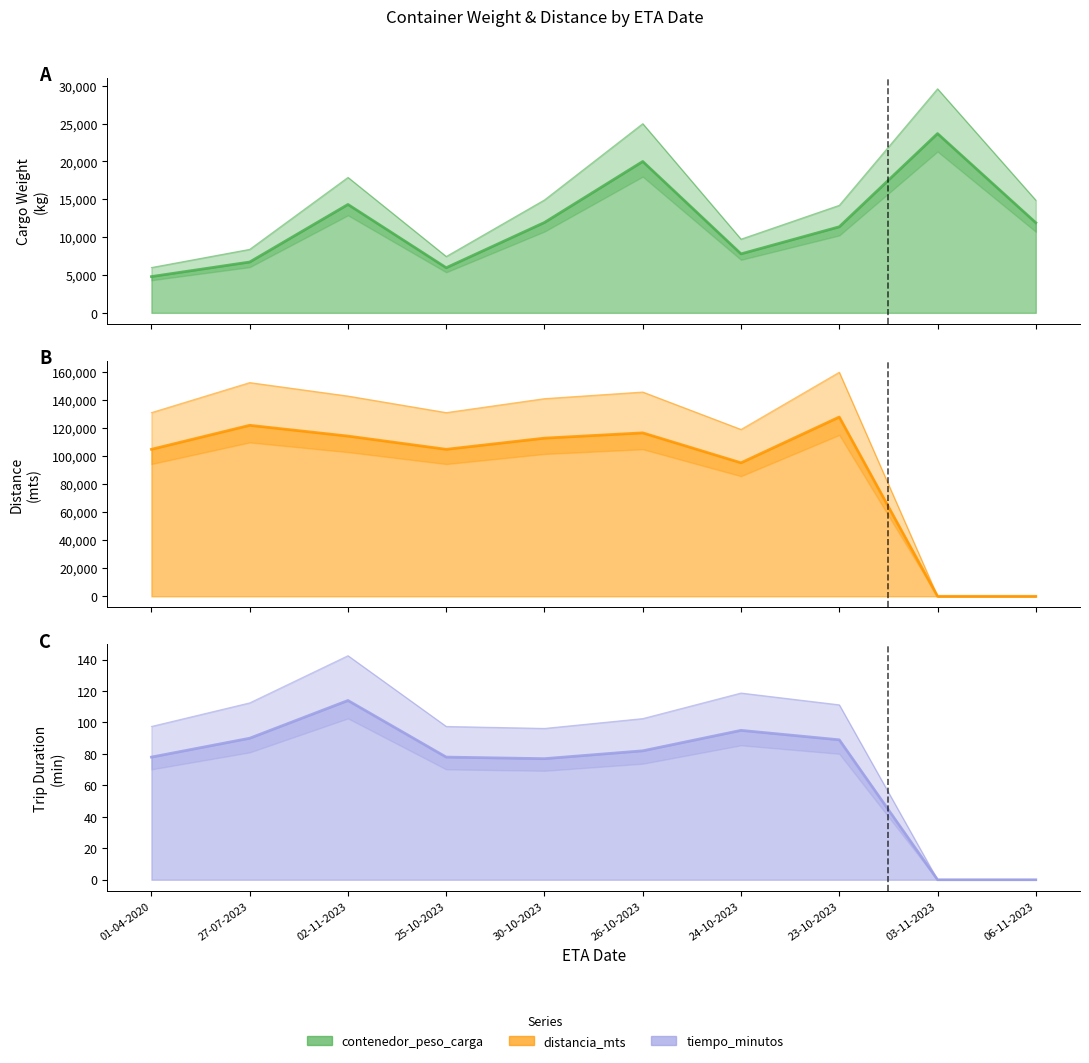

Reading left to right, what are all the values shown in this chart?

contenedor_peso_carga: 4792	6715	14320	5960	11940	20000	7792	11369	23686	11910
distancia_mts: 104935	122077	114383	104935	112910	116681	95311	127984	0	0
tiempo_minutos: 78	90	114	78	77	82	95	89	0	0